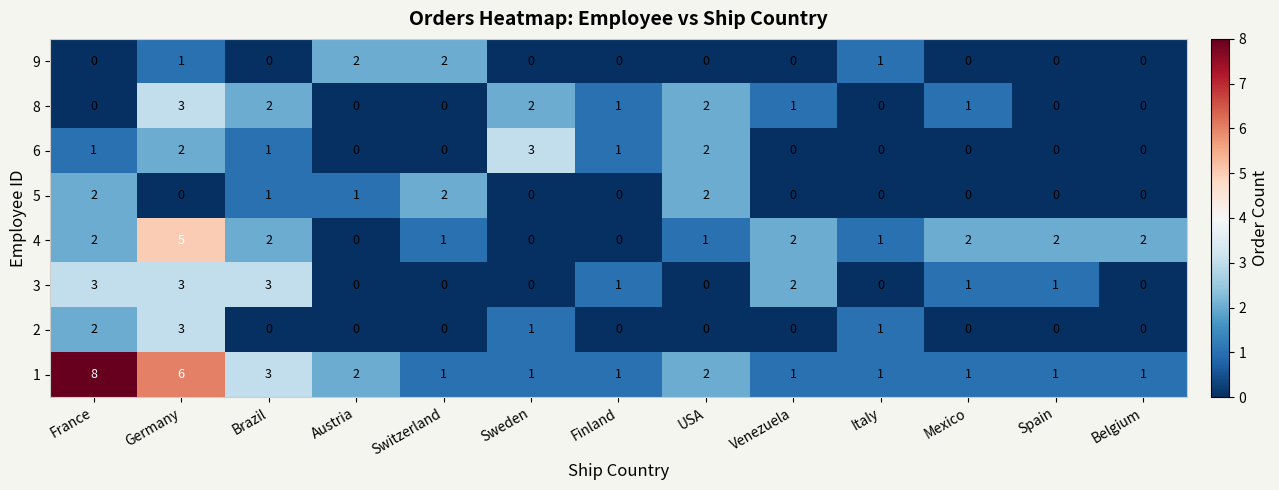

What is the difference between the maximum and minimum values in the 6 series?

3